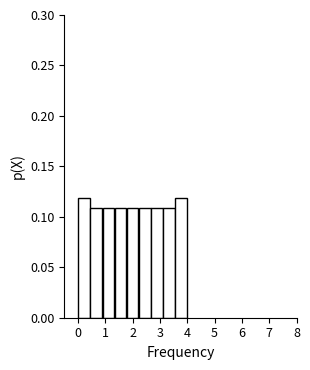

What is the height of the bar covering 1.3 to 1.8 on the x-axis? Neither the bar edges nor the heights are printed on the chart, so give them approximately, as read against the axes.

0.11